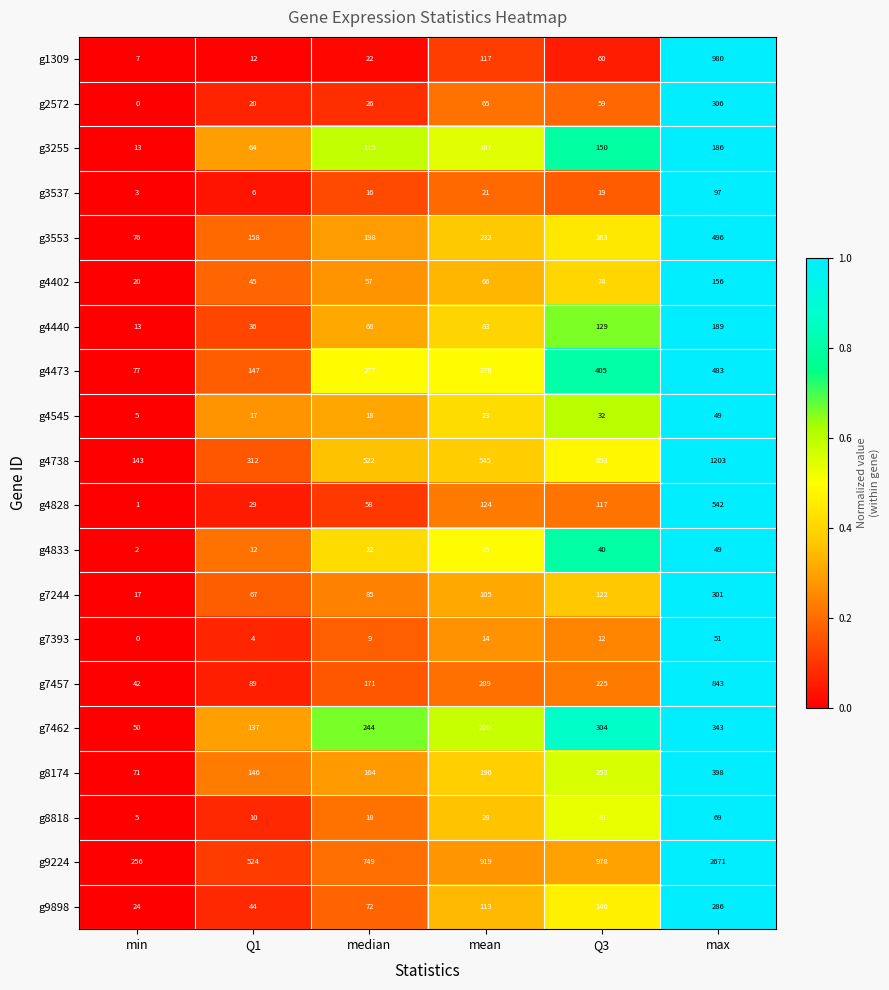

Which series has the largest total across all categories?

g9224